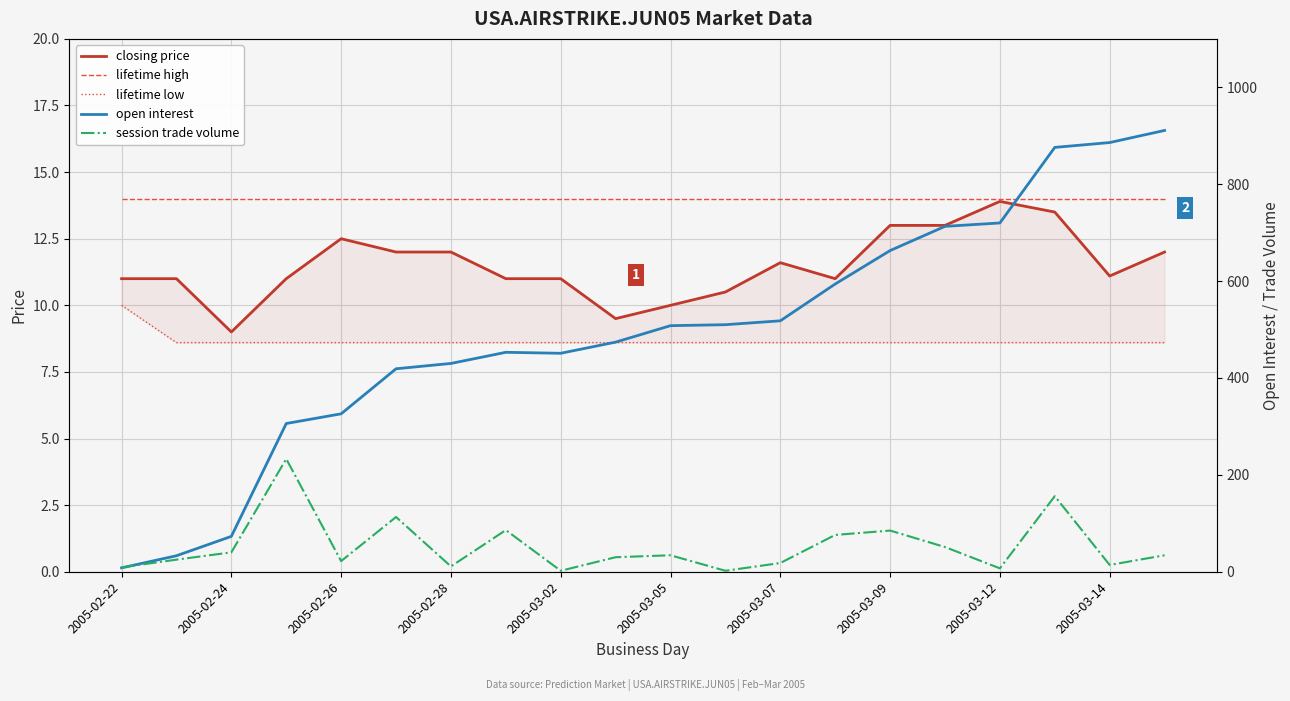

What is the highest value of the closing price series?

13.9